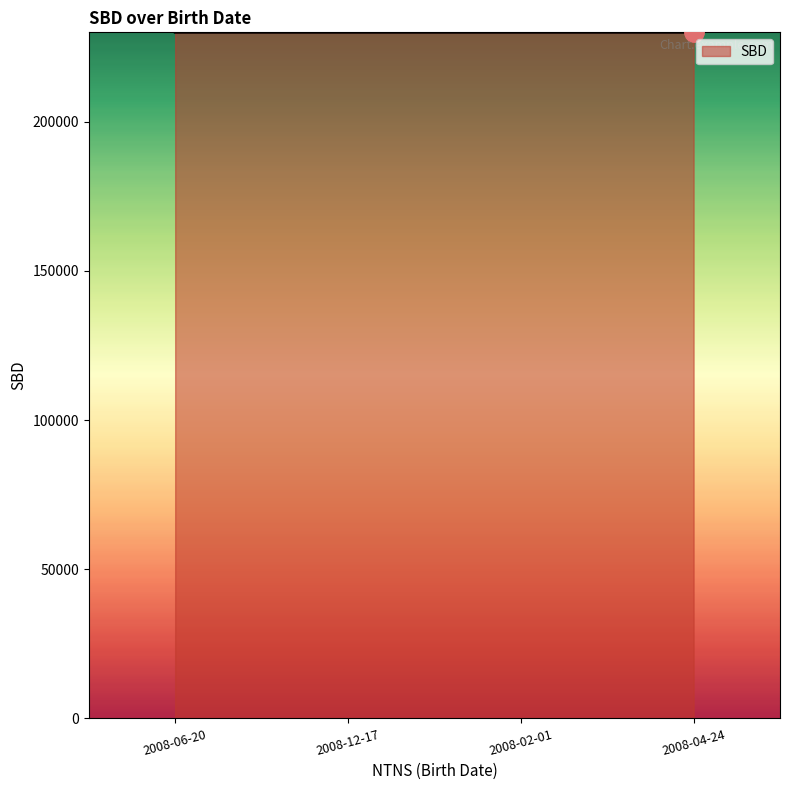

Is it true that the value at 2008-02-01 is 230003?

True